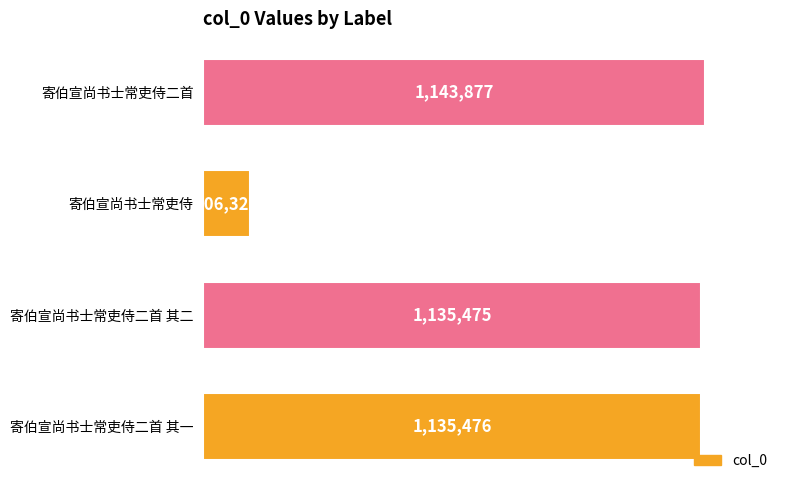

List the labels in order of value, smallest first.

寄伯宣尚书士常吏侍, 寄伯宣尚书士常吏侍二首 其二, 寄伯宣尚书士常吏侍二首 其一, 寄伯宣尚书士常吏侍二首